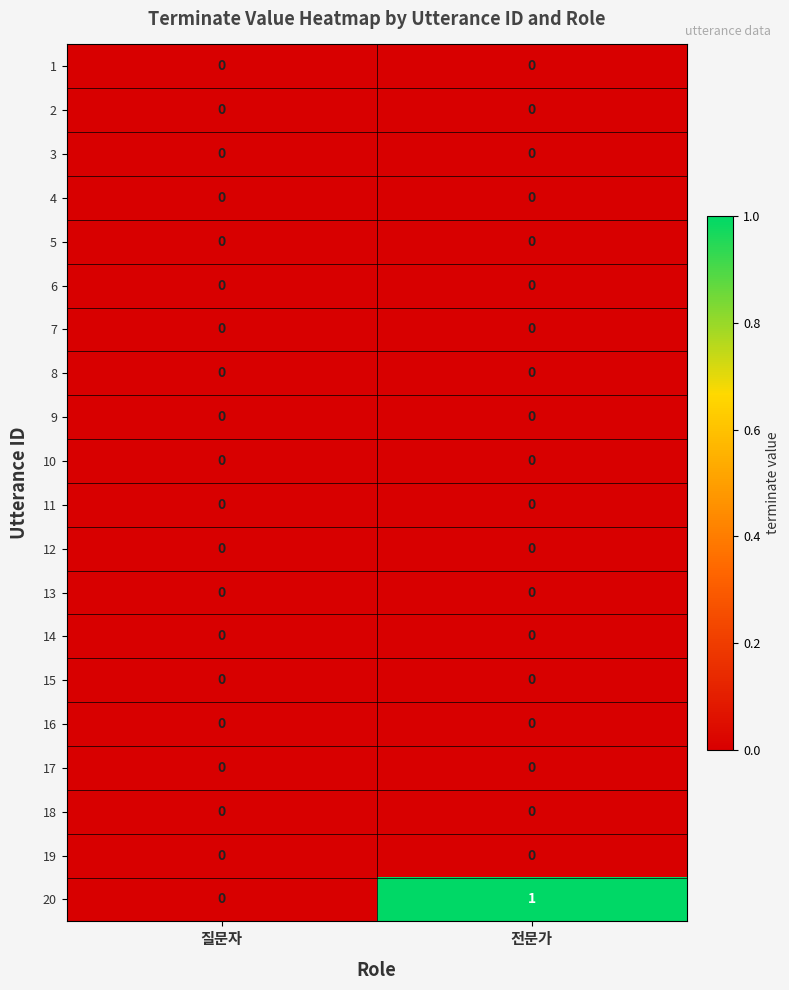

What is the difference between the highest and lowest values at 전문가?

1